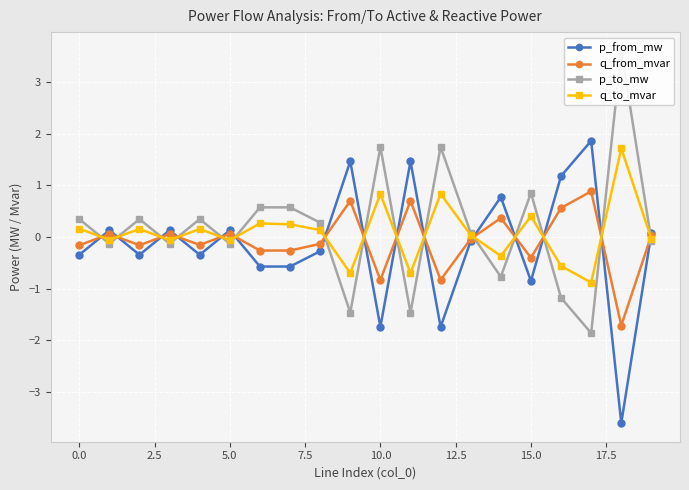

What is the highest value of the q_to_mvar series?

1.7